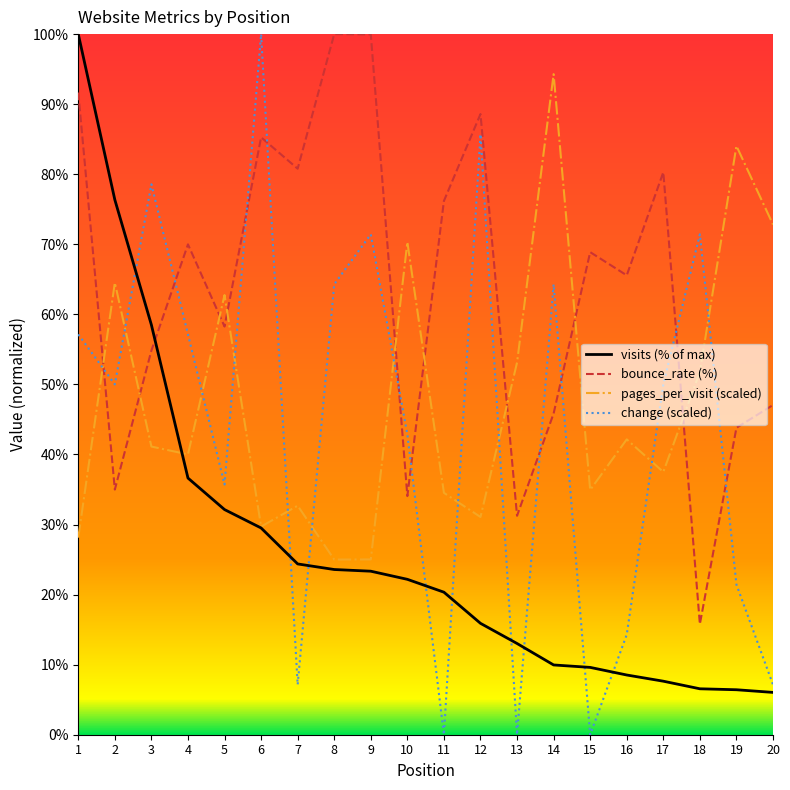

At how many categories does at least one series exceed 46?

20